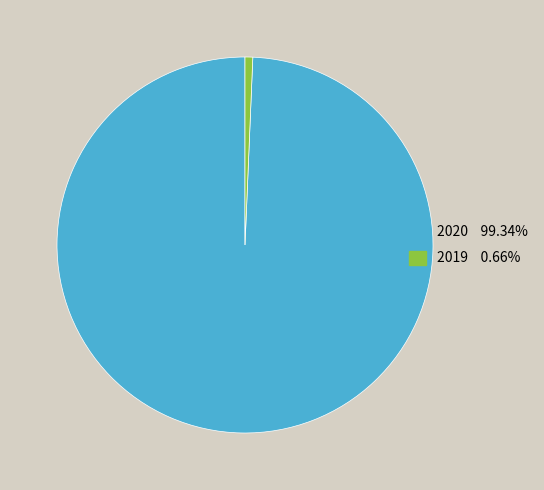

What is the majority slice?

2020